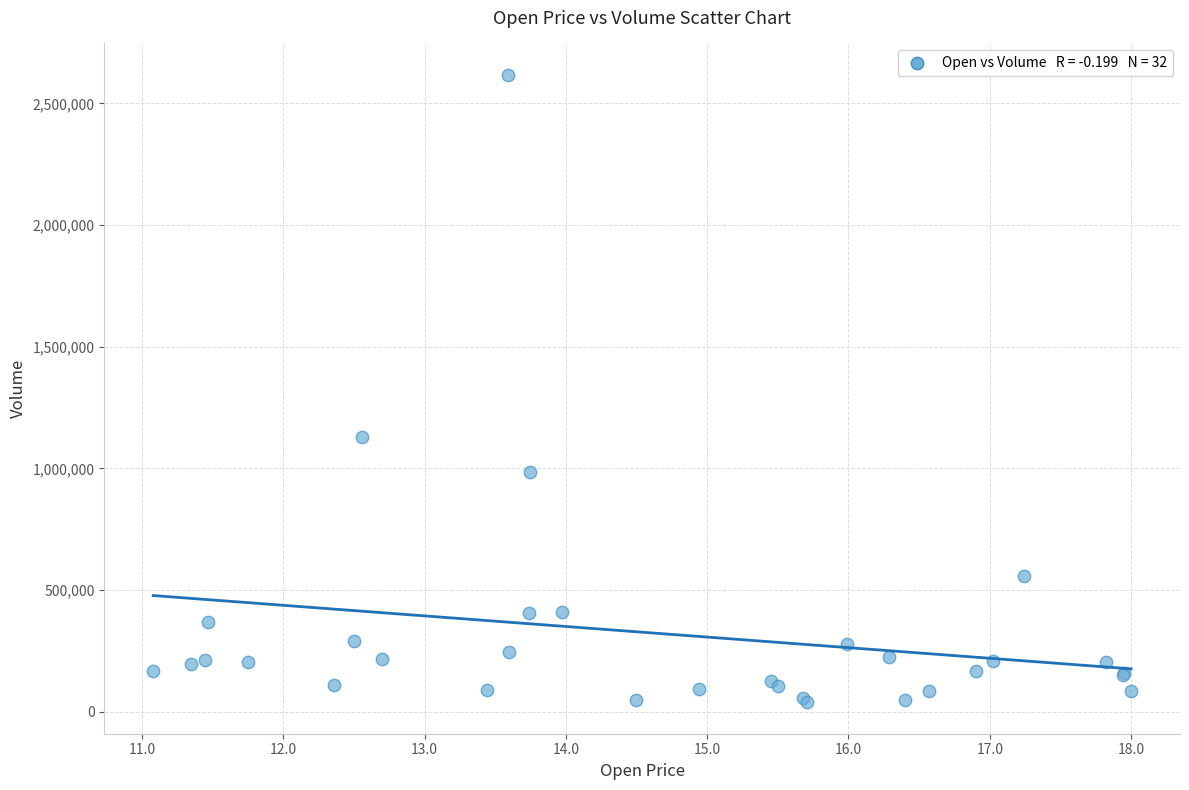

What Y value in the scatter plot is closest to 1327900?

1130800